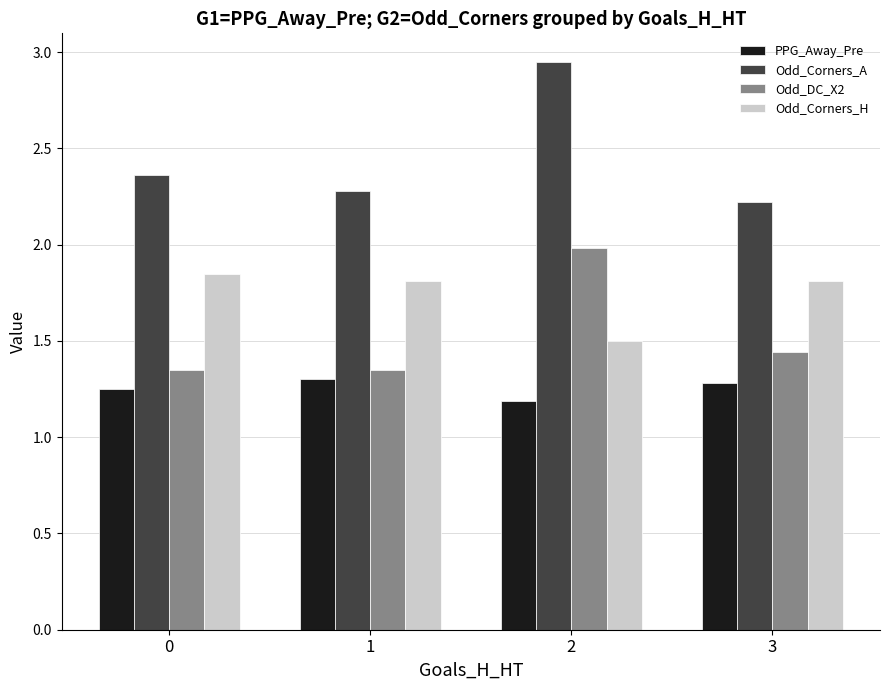

What is the minimum value for Odd_Corners_A?

2.2